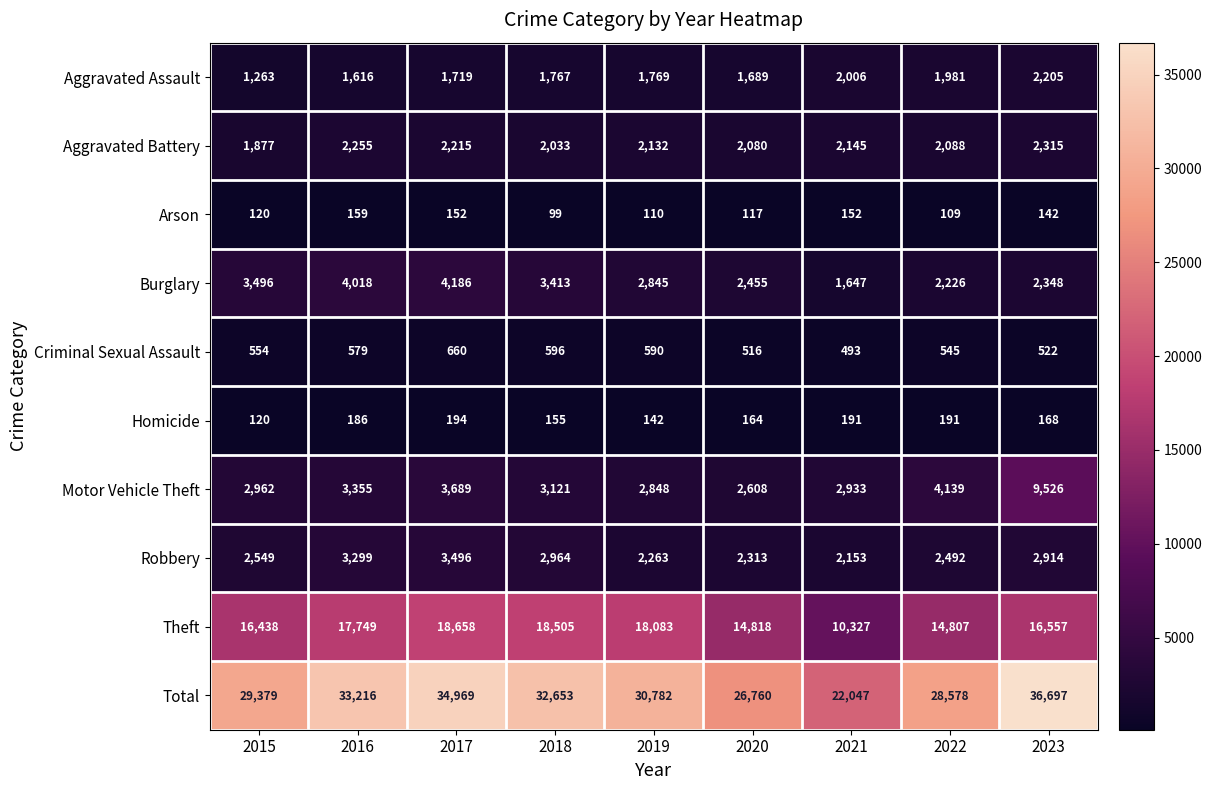

What is the maximum value shown in the chart?

36697